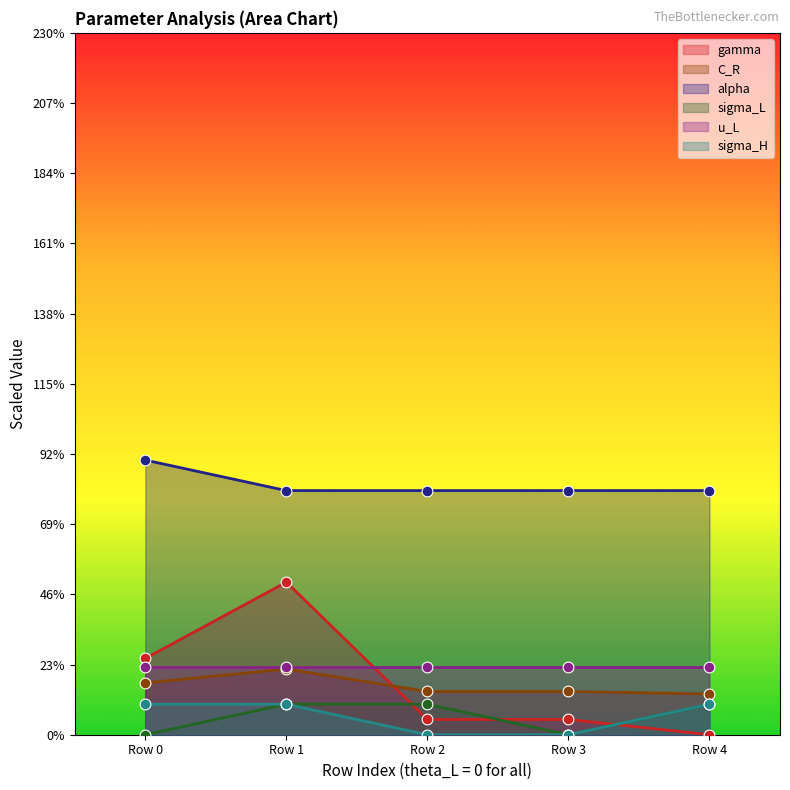

Which series has the largest range (max minus min)?

gamma